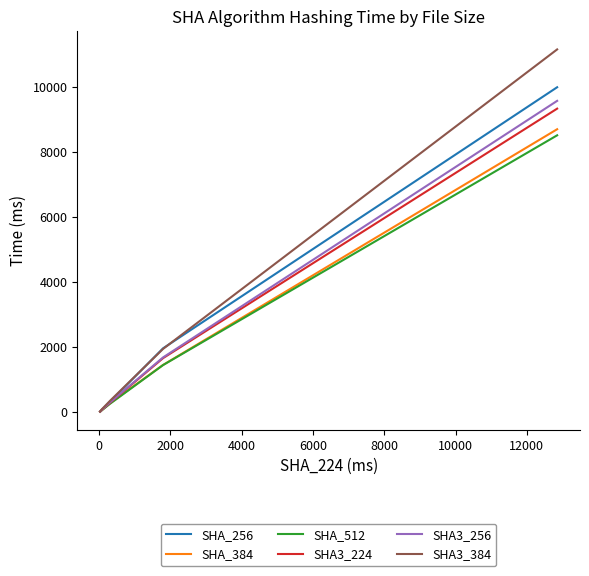

What is the maximum value shown in the chart?

11151.2